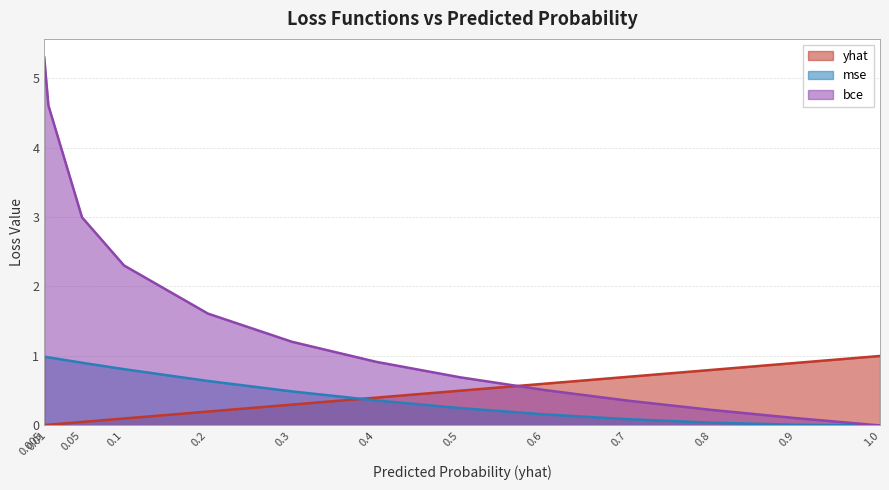

How many lines are shown in the chart?

3